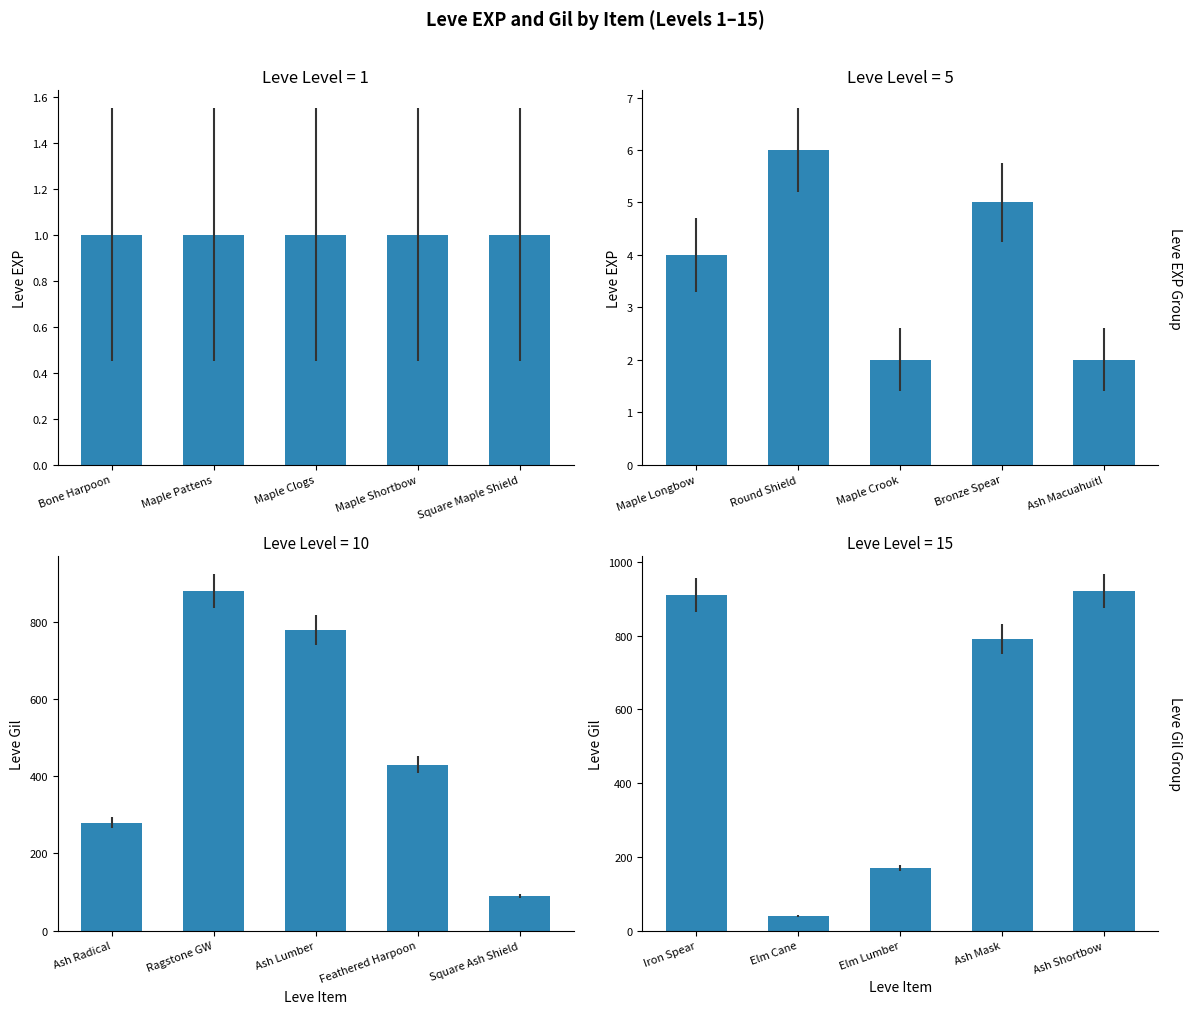

Are the bars grouped side by side (vs. stacked)?

Yes